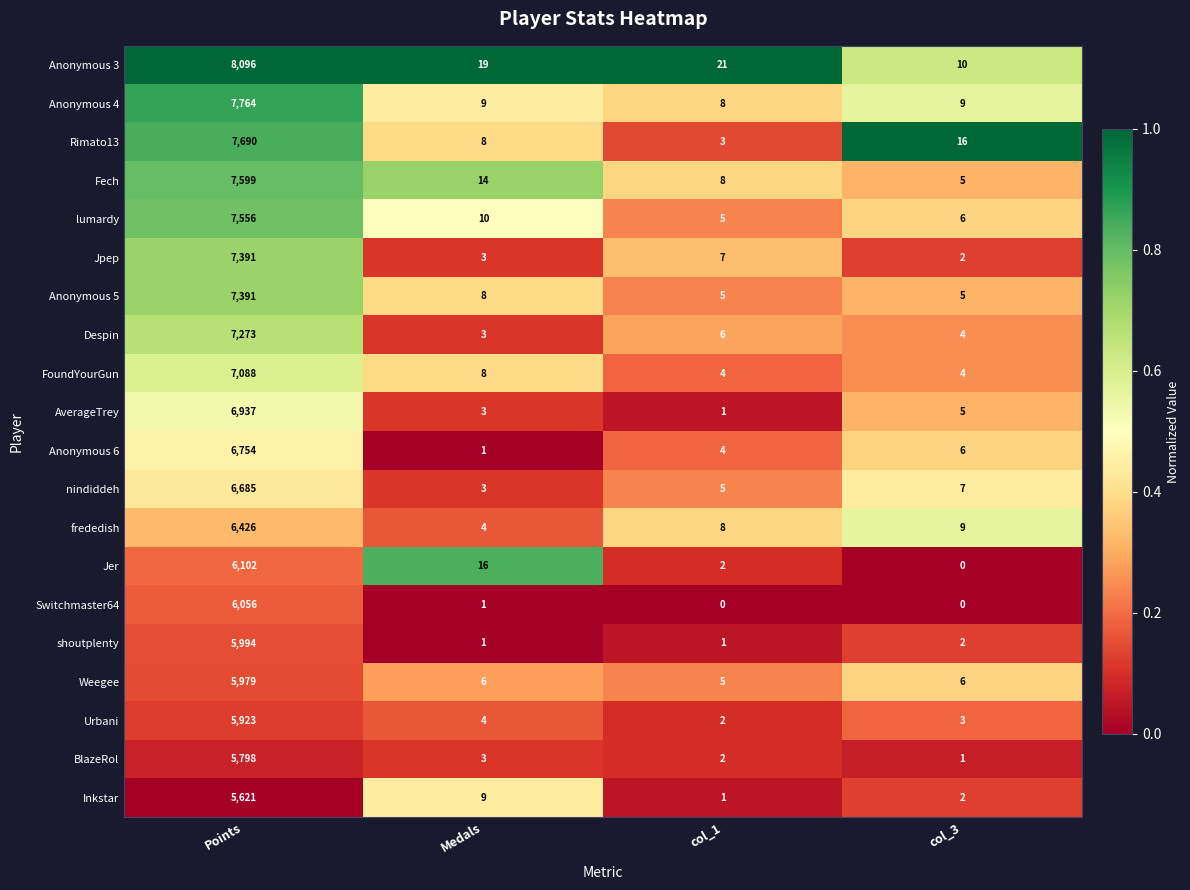

Which series has the widest spread of values?

Anonymous 3